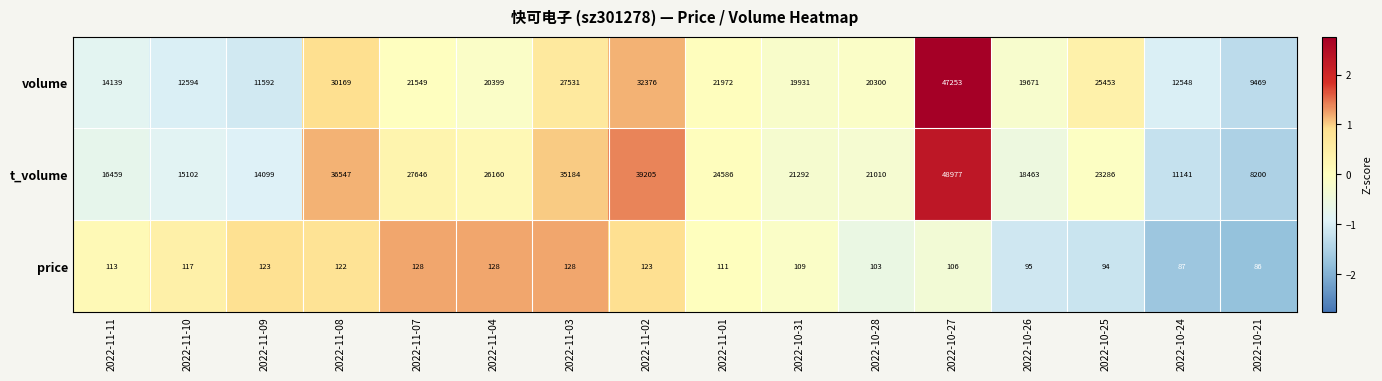

Rank the categories by volume value from lowest to highest.

2022-10-21, 2022-11-09, 2022-10-24, 2022-11-10, 2022-11-11, 2022-10-26, 2022-10-31, 2022-10-28, 2022-11-04, 2022-11-07, 2022-11-01, 2022-10-25, 2022-11-03, 2022-11-08, 2022-11-02, 2022-10-27